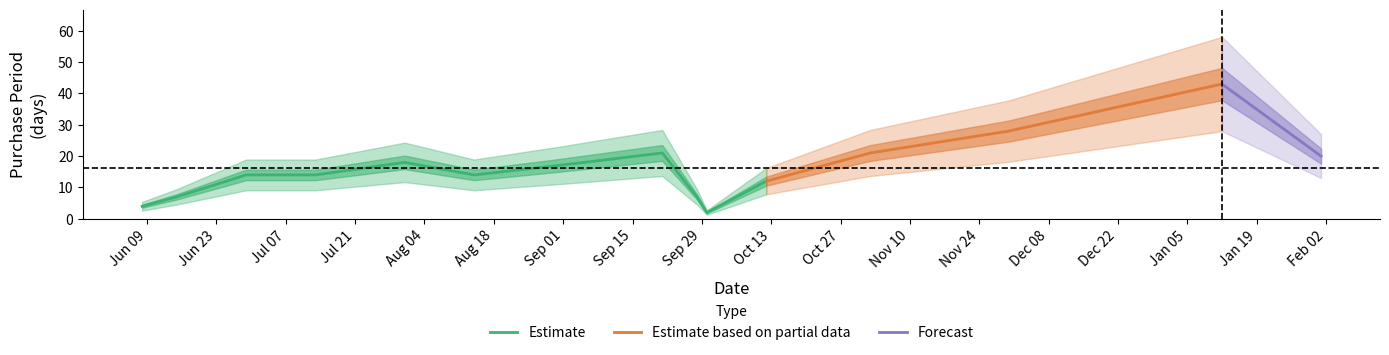

List the labels in order of value, largest first.

2016-01-12, 2015-11-30, 2015-09-21, 2015-11-02, 2016-02-01, 2015-07-31, 2015-08-31, 2015-06-29, 2015-07-13, 2015-08-14, 2015-10-12, 2015-06-15, 2015-09-28, 2015-06-08, 2015-09-30